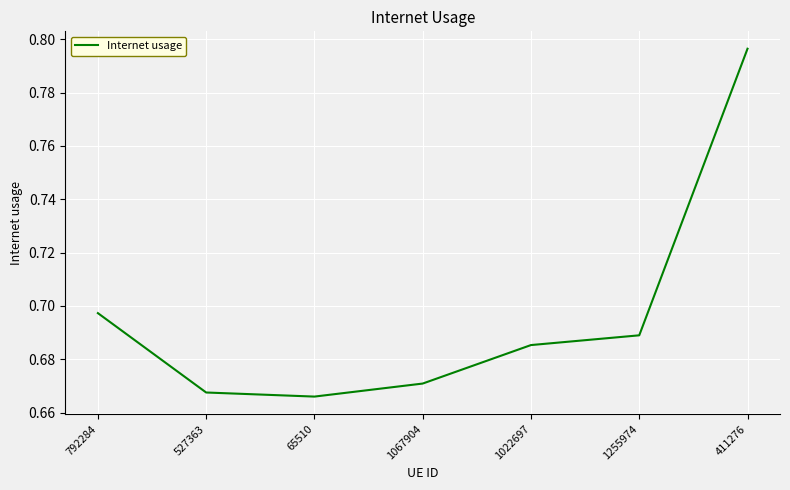

How many values are between 0 and 1?

7